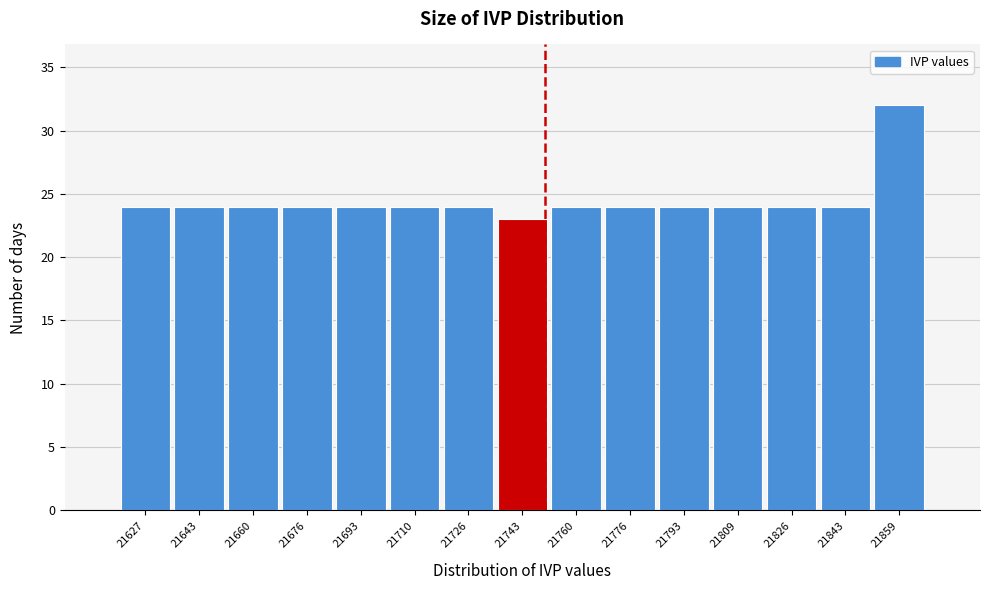

How tall is the bar that spans 21784 to 21802 on the x-axis? Neither the bar edges nor the heights are printed on the chart, so give them approximately, as read against the axes.

24